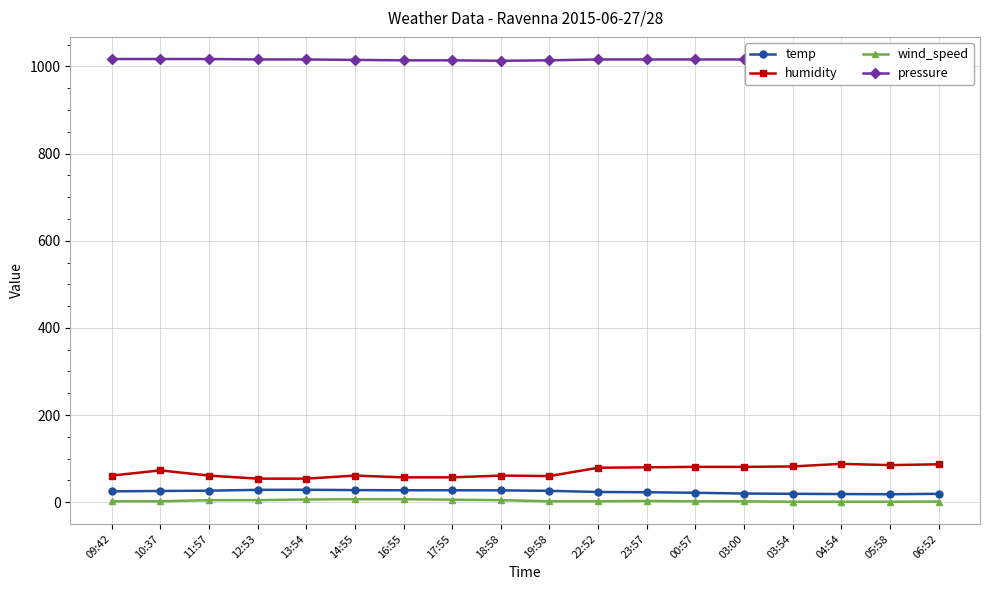

What is the difference between the second highest and second lowest values in the humidity series?

33.0